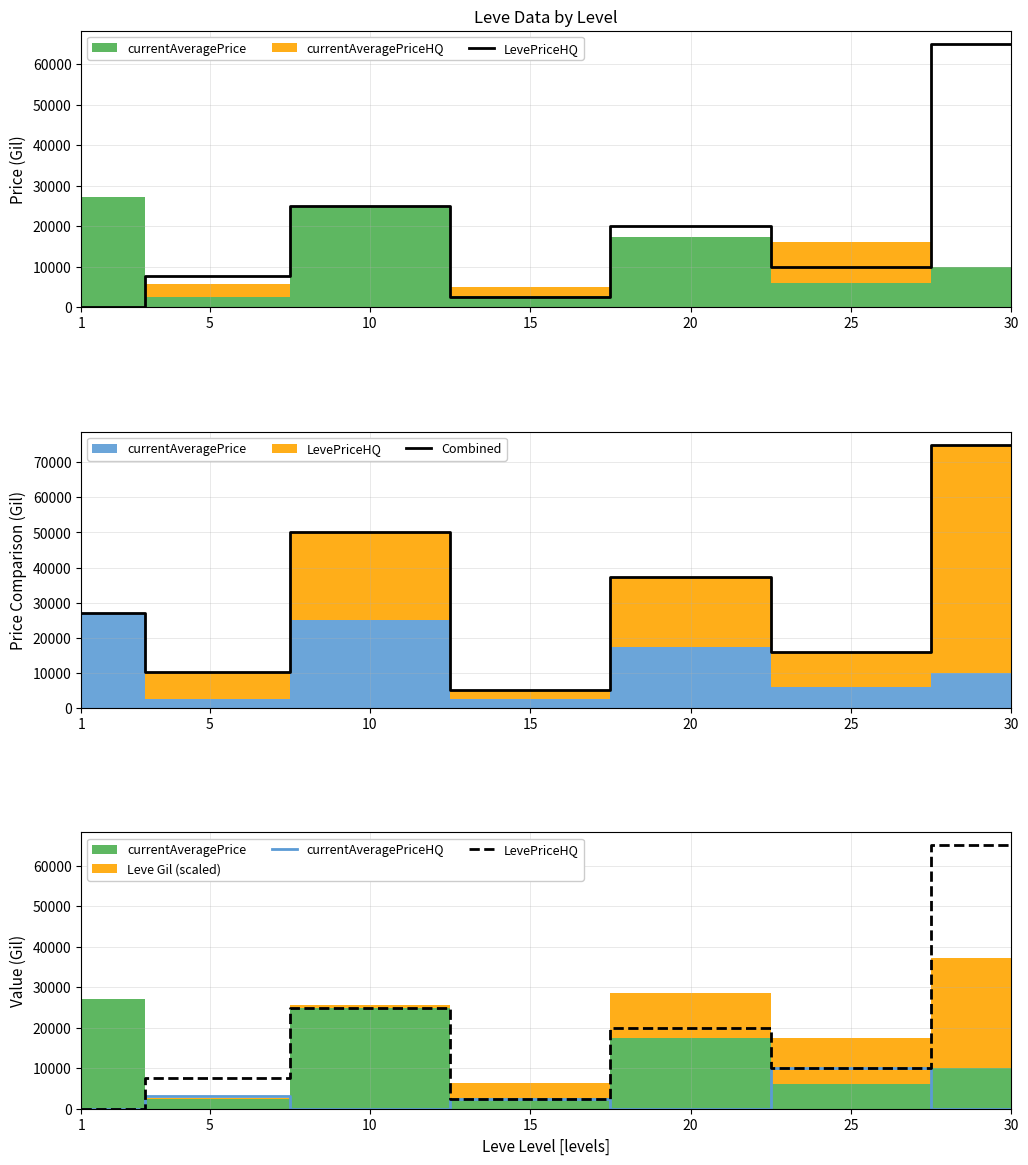

What value does the LevePriceHQ series have at 25, to the nearest 50?

10000